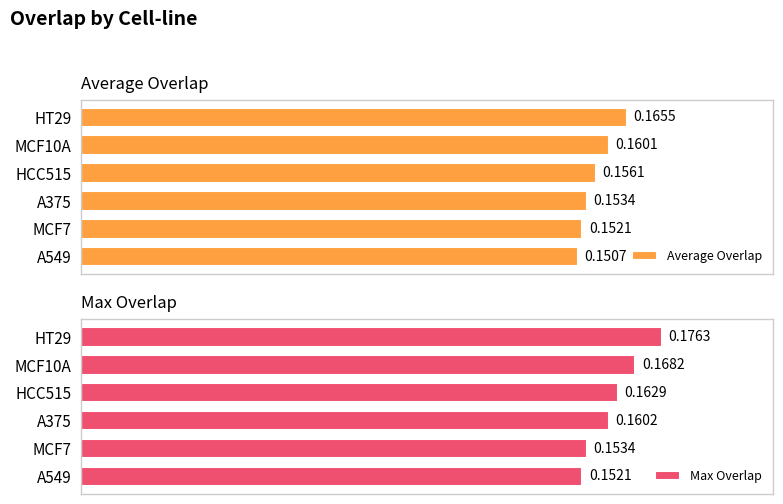

What is the value of the Average Overlap bar at the 1st from the left?

0.2